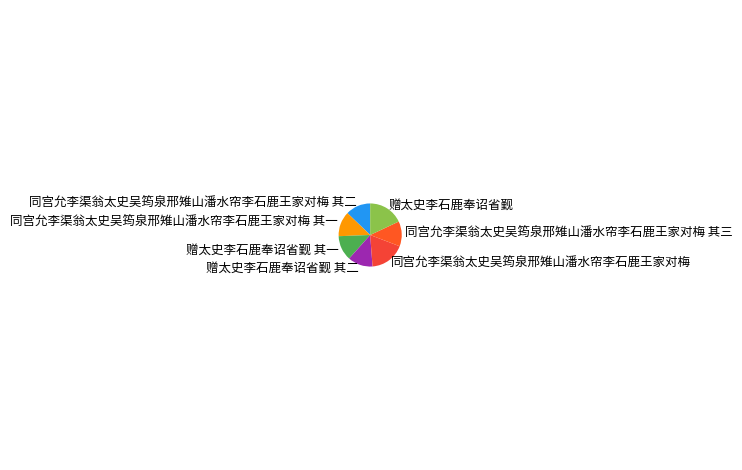

Is 赠太史李石鹿奉诏省觐 the majority of the pie?

No